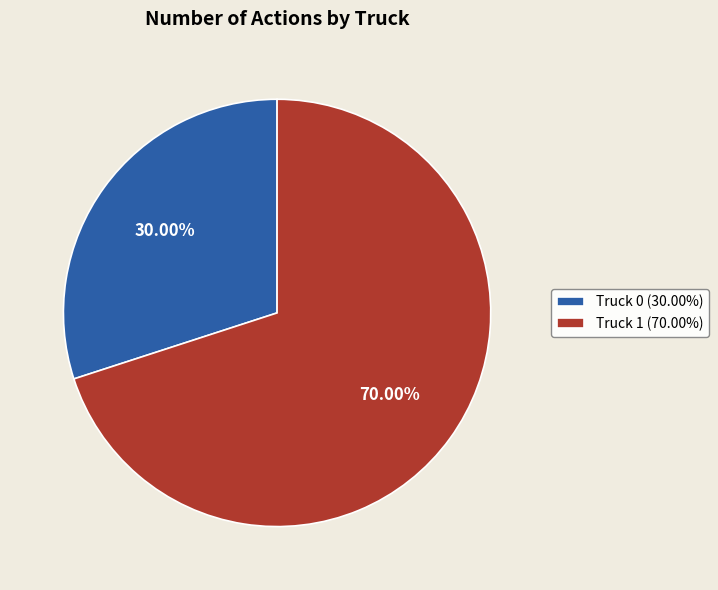

To the nearest percent, what portion does Truck 1 represent?

70%